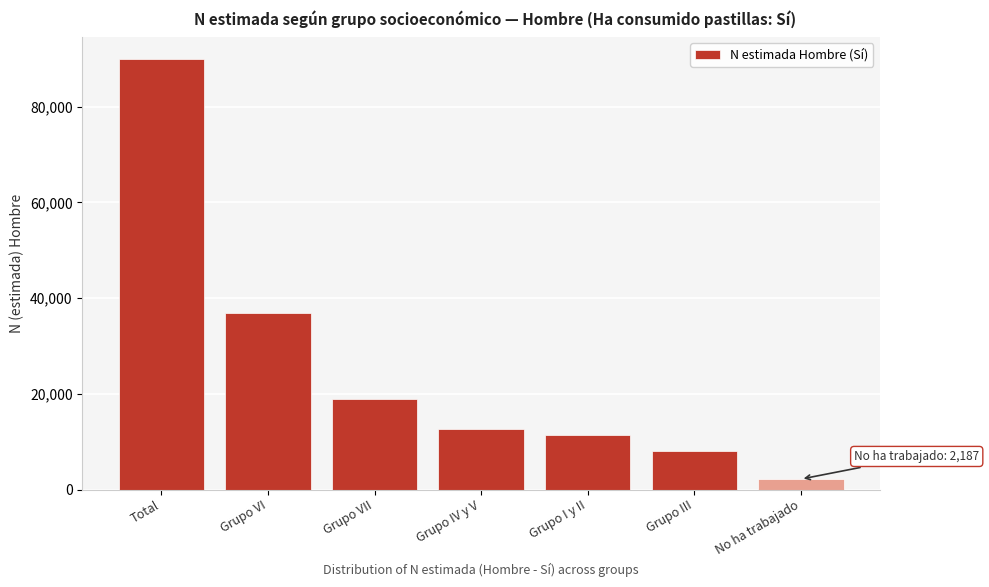

Reading left to right, transcribe all the data shown in this chart.

Total=90024	Grupo VI=36799	Grupo VII=19005	Grupo IV y V=12565	Grupo I y II=11455	Grupo III=8013	No ha trabajado=2187